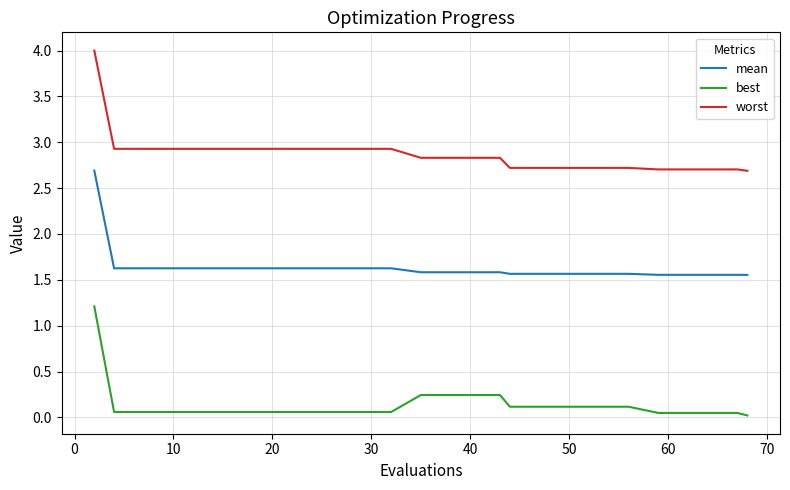

Which series has the largest range (max minus min)?

worst